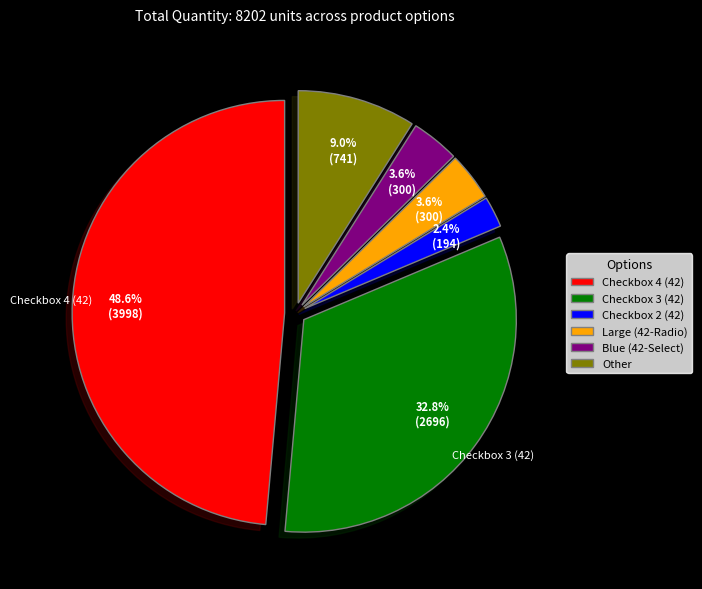

Which category has the smallest portion of the pie?

Checkbox 2 (42)